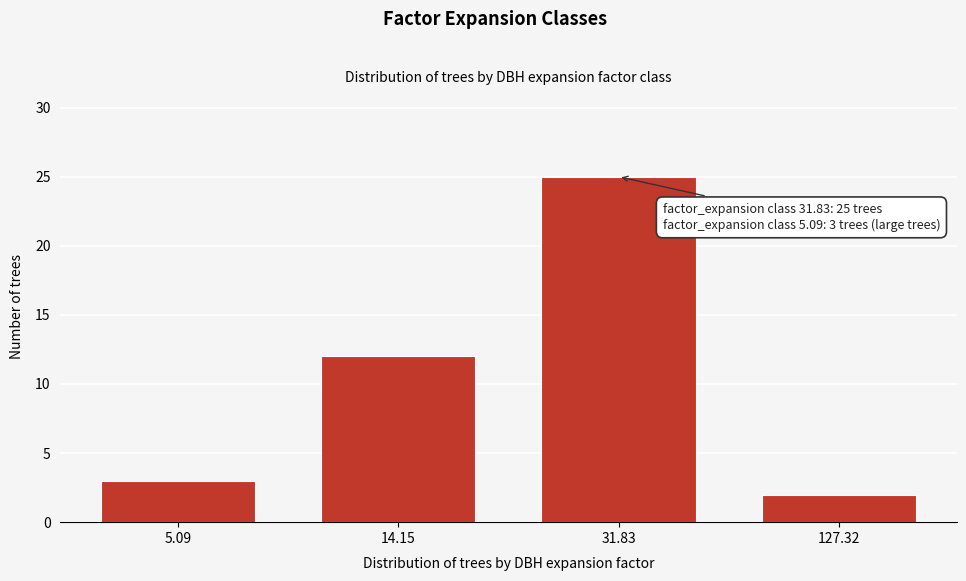

Reading right to left, extract all data points from this chart.

2	25	12	3